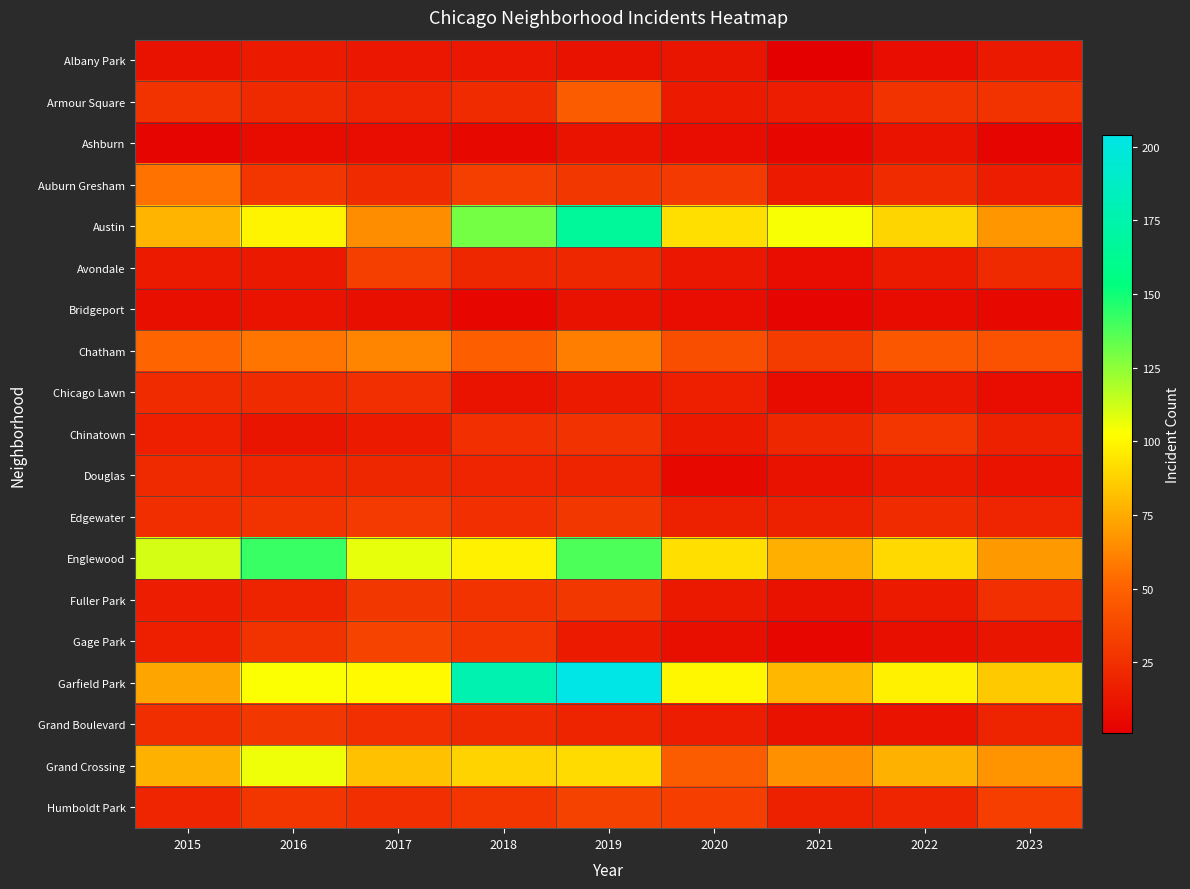

How many data points does each series have?

9